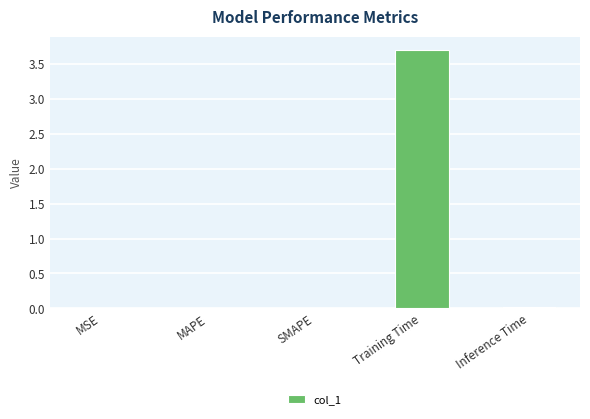

Is it true that the value at Training Time is 3.7?

True